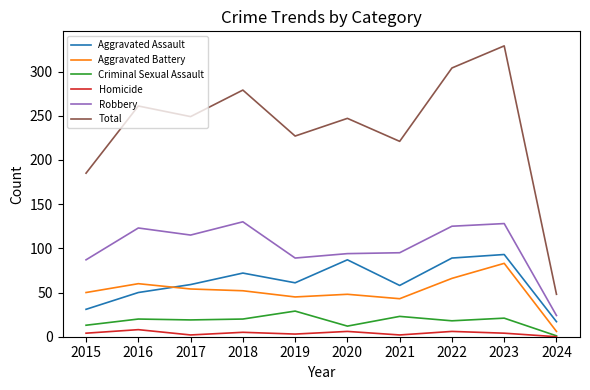

What is the difference between the highest and lowest values at 2024?

48